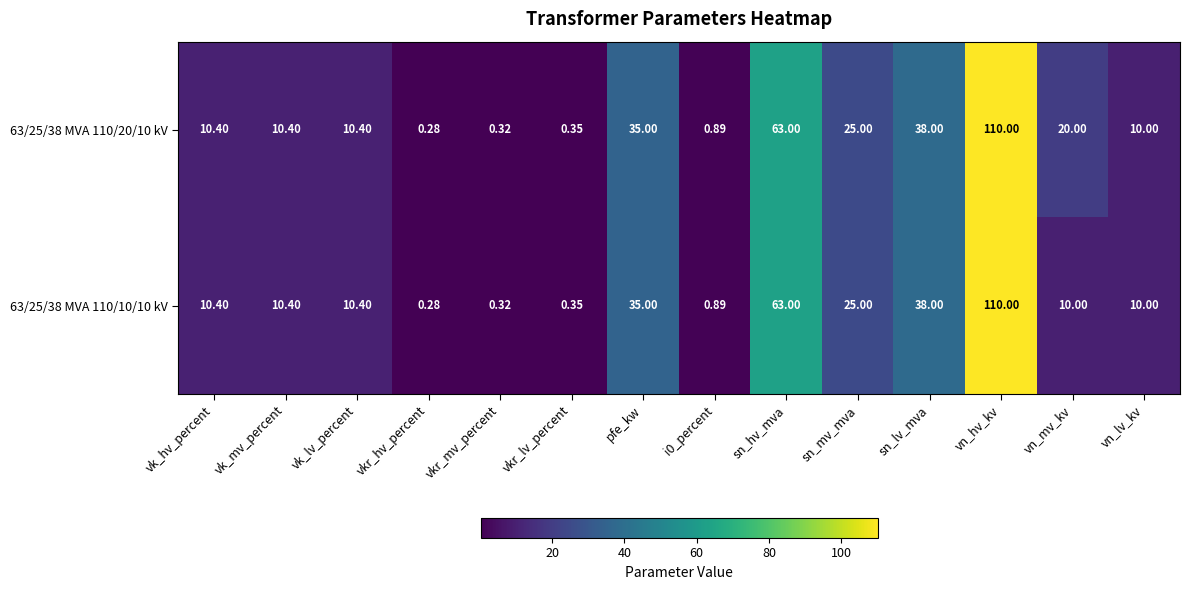

What is the total value across all series at pfe_kw?

70.0